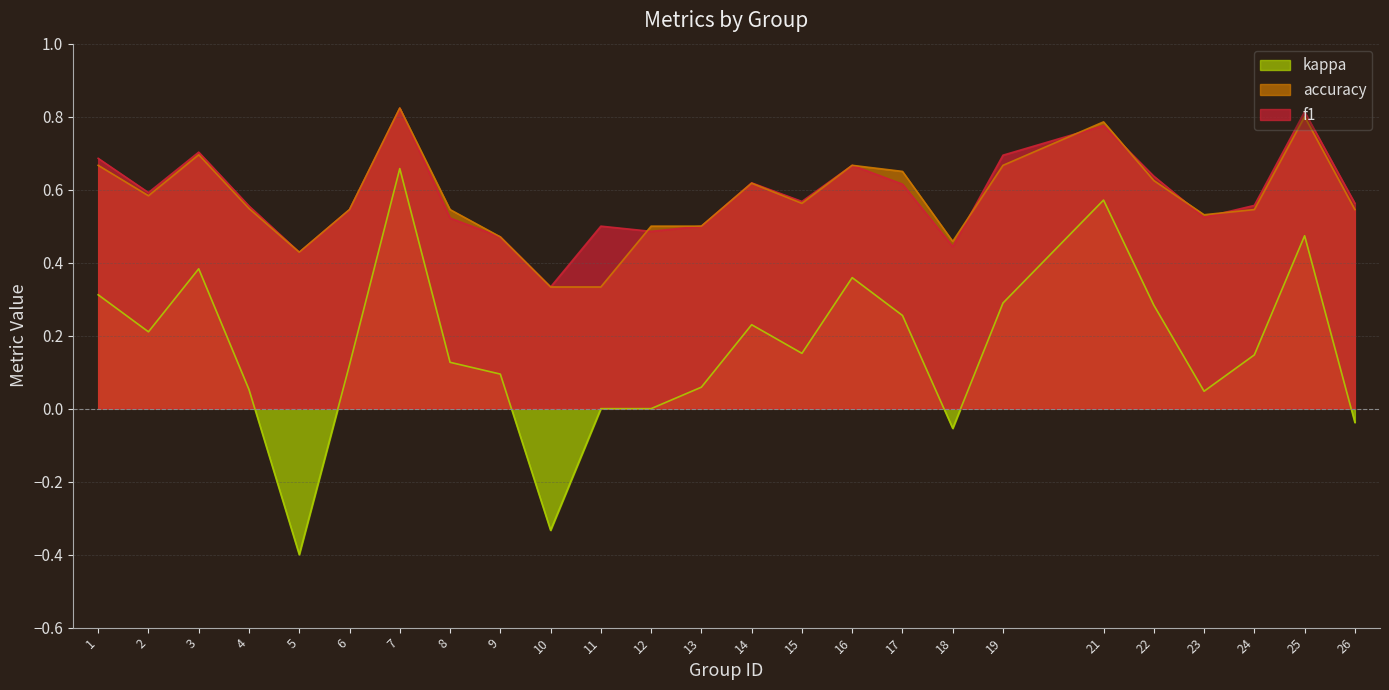

Reading left to right, extract all data points from this chart.

f1: 0.7	0.6	0.7	0.6	0.4	0.5	0.8	0.5	0.5	0.3	0.5	0.5	0.5	0.6	0.6	0.7	0.6	0.4	0.7	0.8	0.6	0.5	0.6	0.8	0.6
accuracy: 0.7	0.6	0.7	0.5	0.4	0.5	0.8	0.5	0.5	0.3	0.3	0.5	0.5	0.6	0.6	0.7	0.7	0.5	0.7	0.8	0.6	0.5	0.5	0.8	0.5
kappa: 0.3	0.2	0.4	0.1	-0.4	0.1	0.7	0.1	0.1	-0.3	0.0	0.0	0.1	0.2	0.2	0.4	0.3	-0.1	0.3	0.6	0.3	0.0	0.1	0.5	-0.0